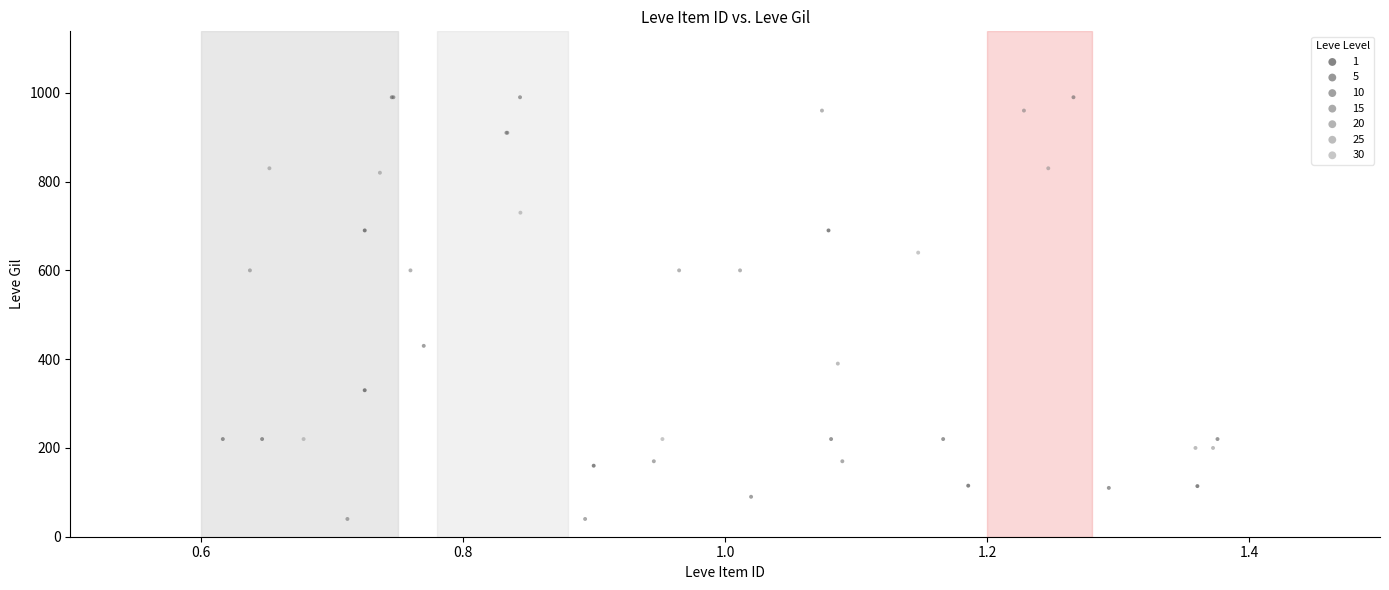

Which series has the widest spread of Y values?

10